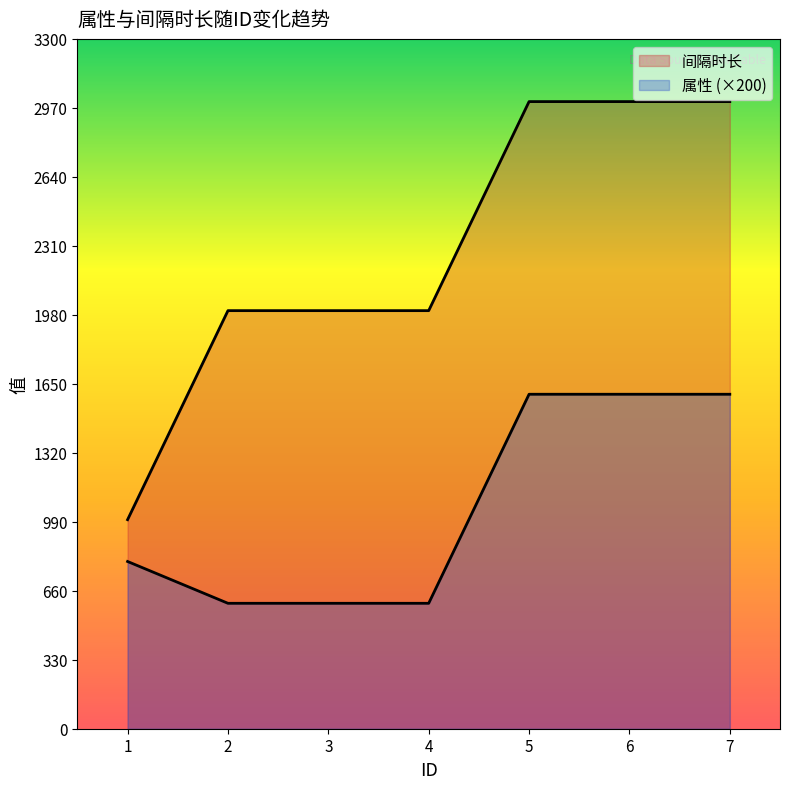

What is the total value across all series at 3?

2600